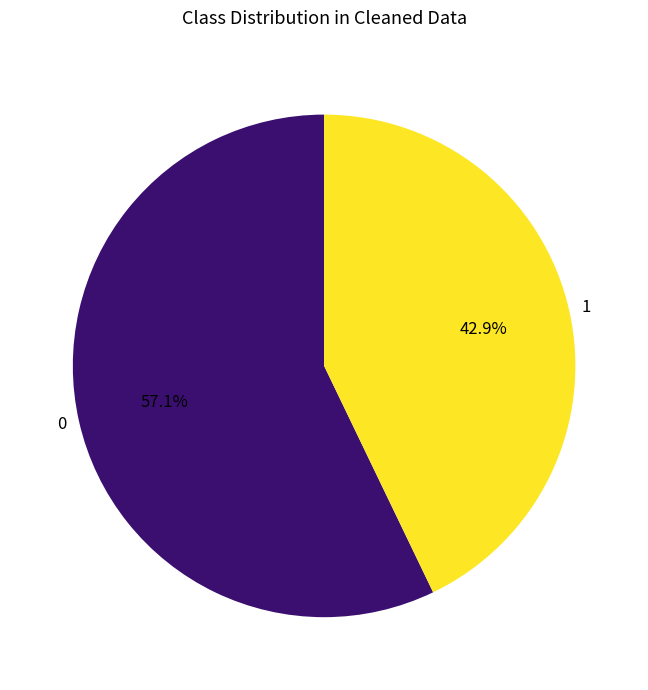

To the nearest percent, what is the difference between the largest and smallest slice percentages?

14%